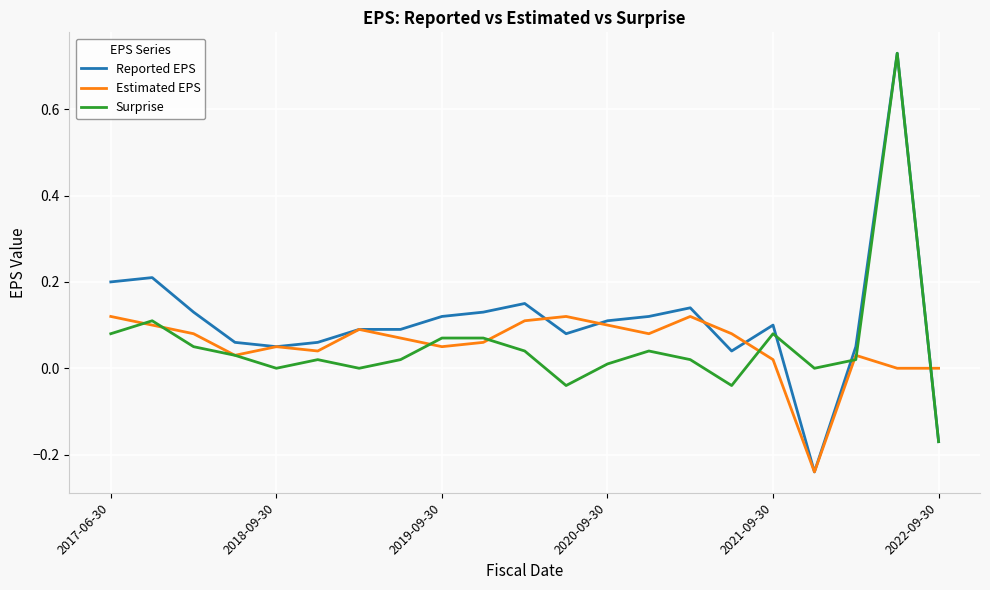

Which series has the largest range (max minus min)?

Reported EPS